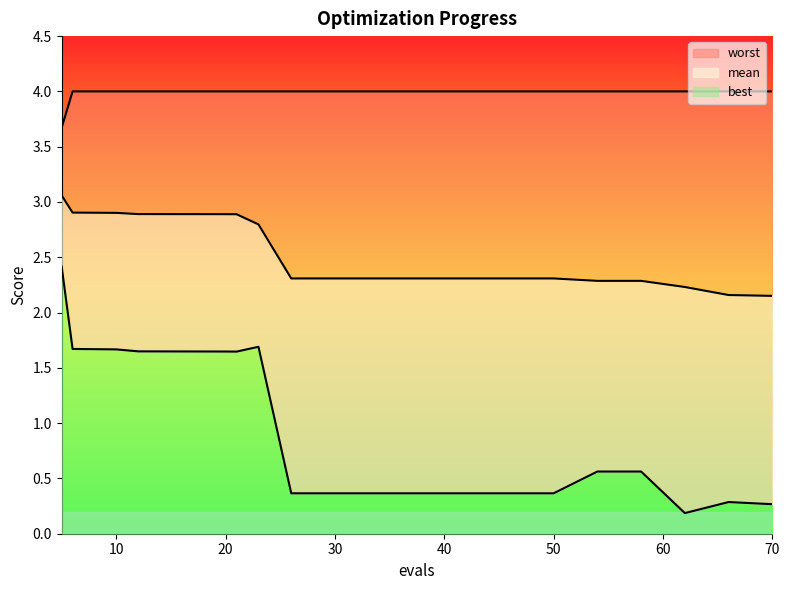

What is the maximum value for mean?

3.1